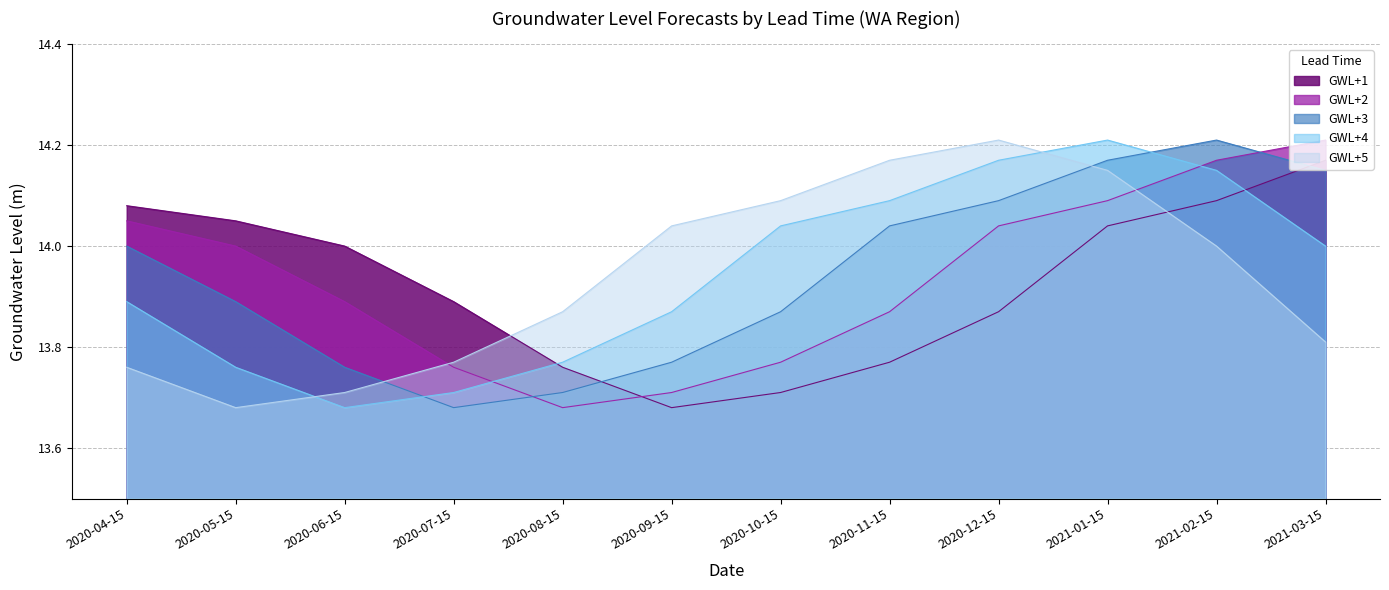

True or false: GWL+5 and GWL+3 intersect in this chart.

True